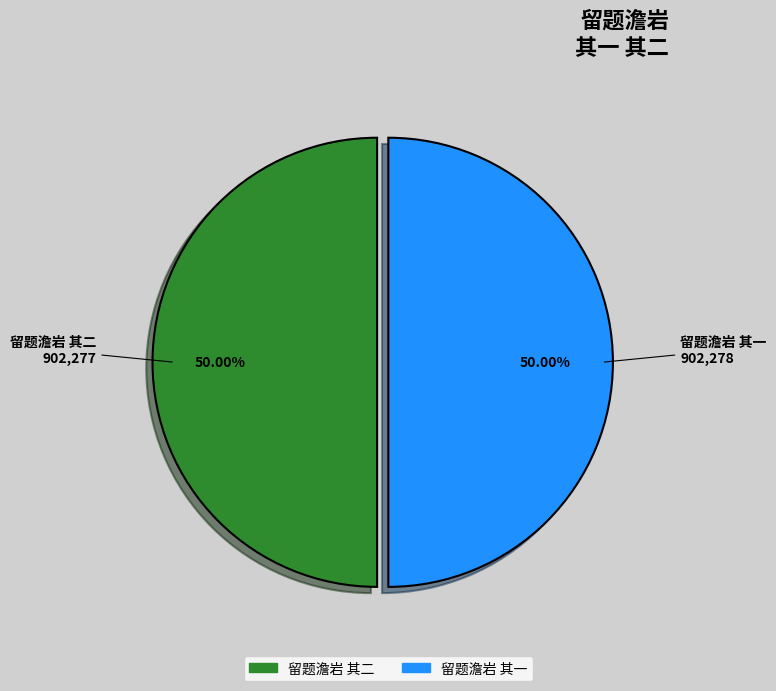

How many slices are in this pie chart?

2